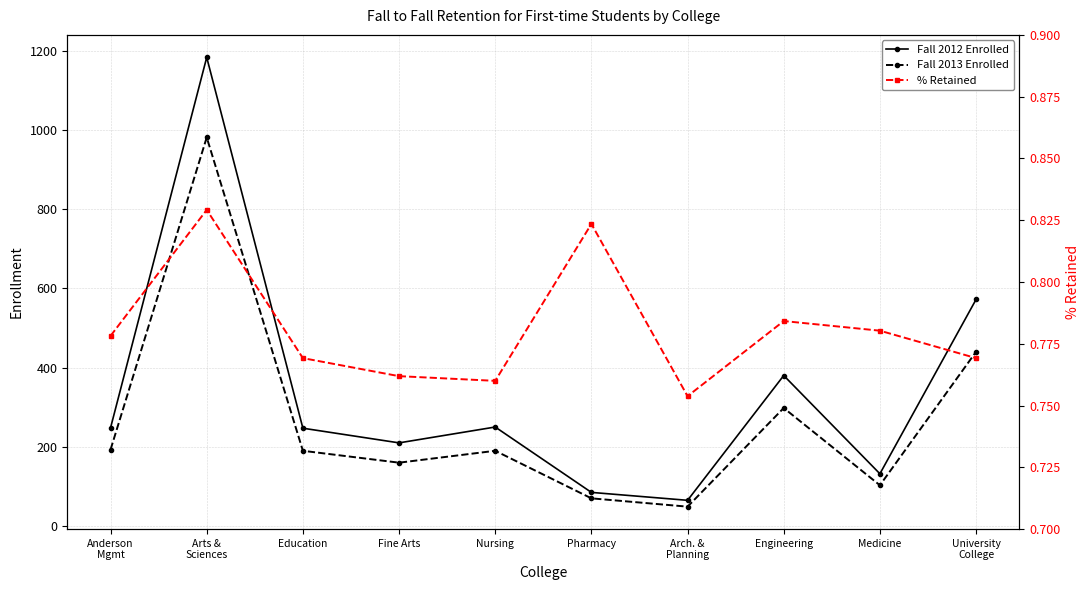

True or false: Fall 2012 Enrolled and Fall 2013 Enrolled cross at least once.

False